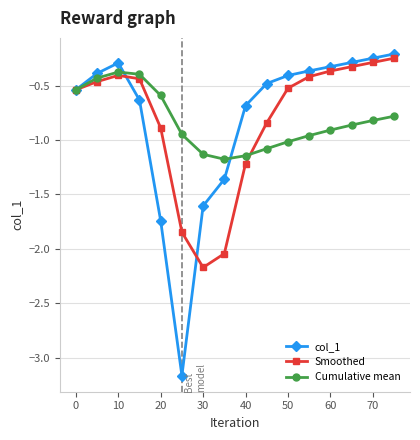

Which series has the largest range (max minus min)?

col_1